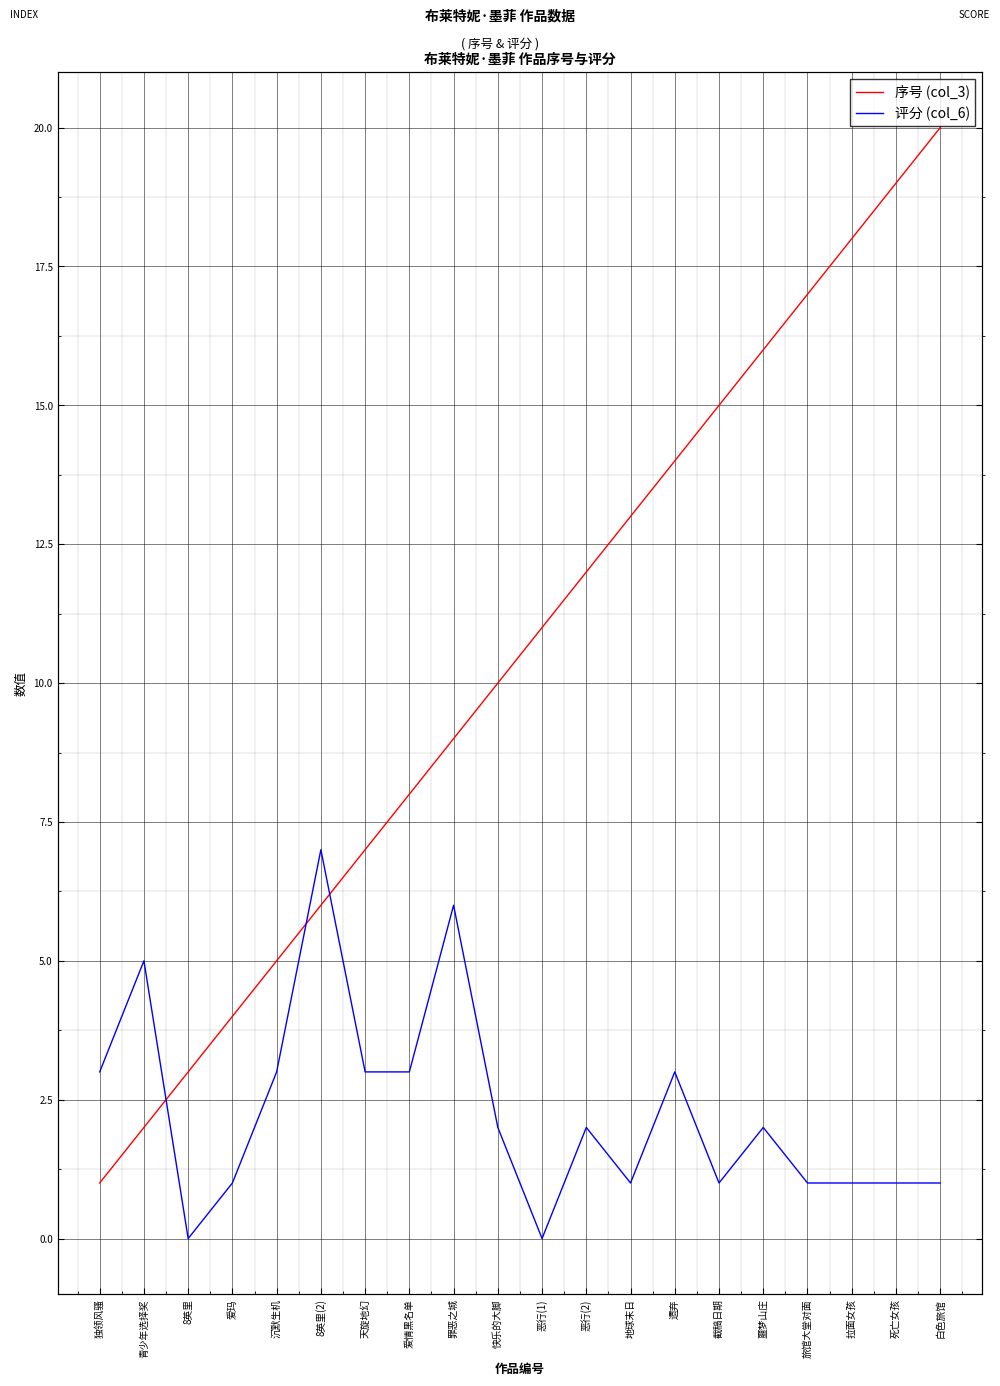

What is the average value of the 评分 (col_6) series?

2